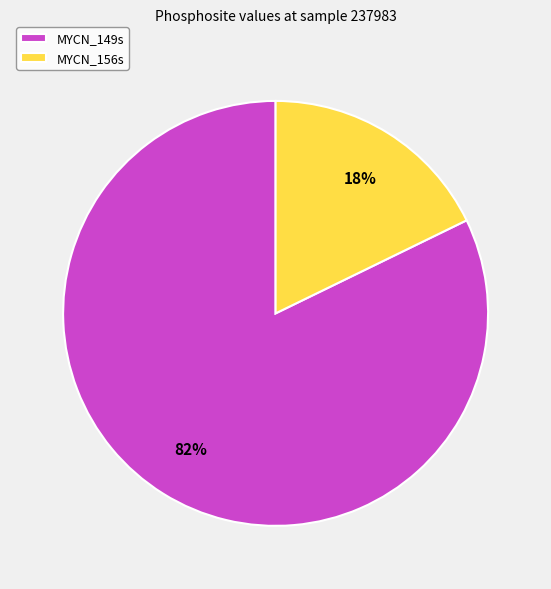

Is there a majority slice in this chart?

Yes